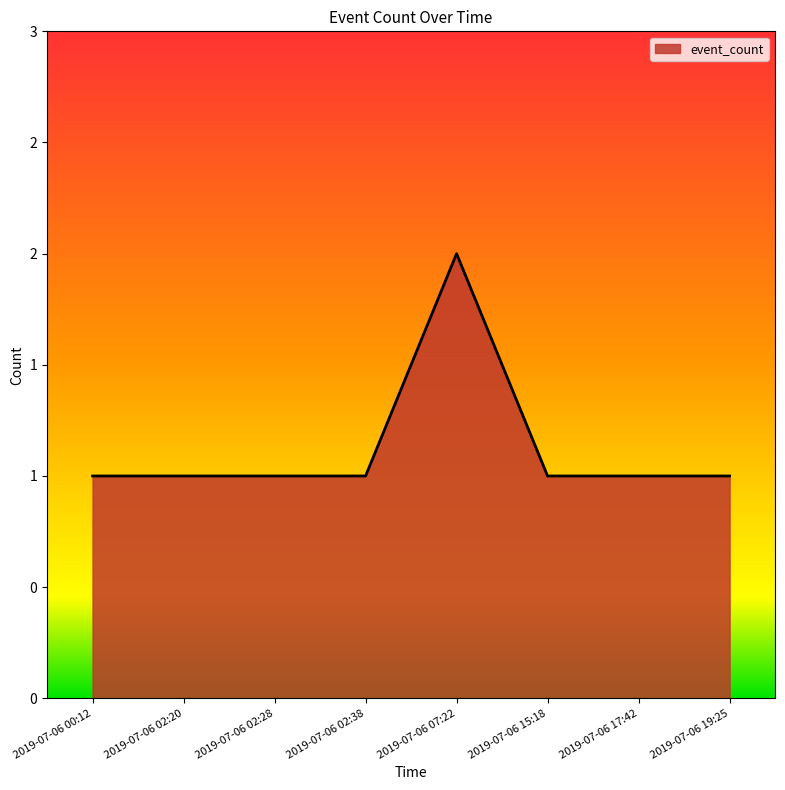

Does the chart have visible grid lines?

No